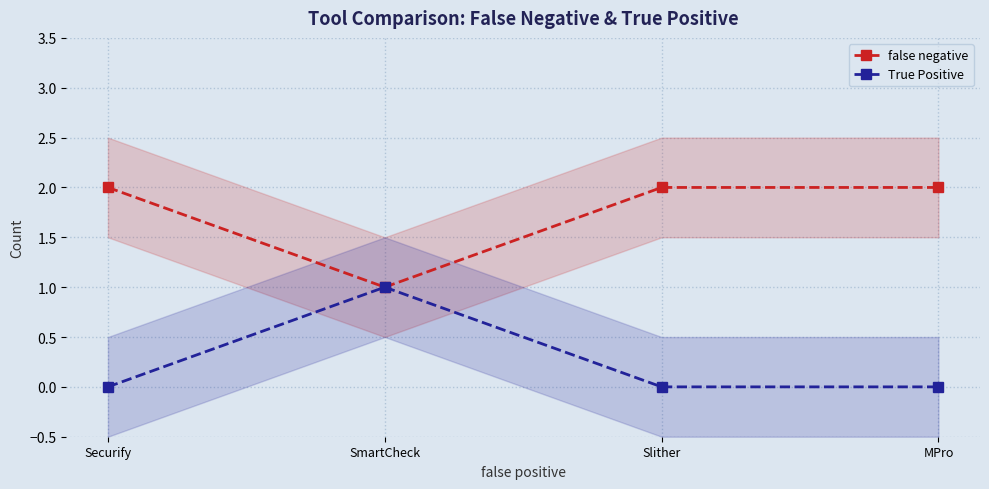

Reading left to right, list all the values displayed in this chart.

false negative: 2	1	2	2
True Positive: 0	1	0	0